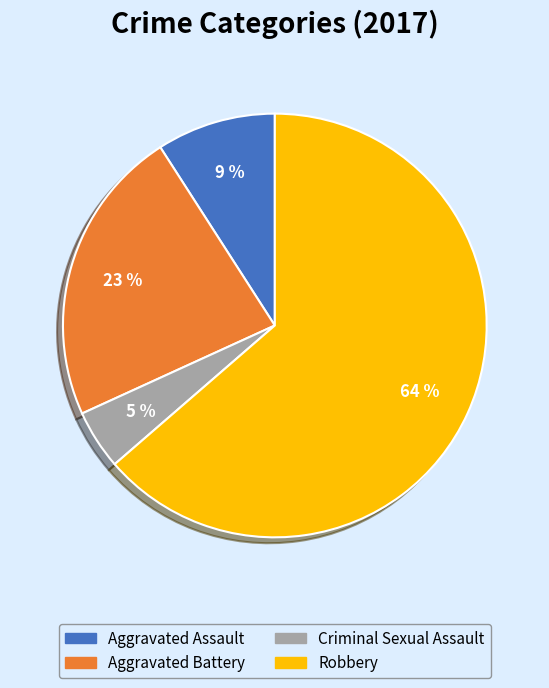

Which category has the biggest portion of the pie?

Robbery